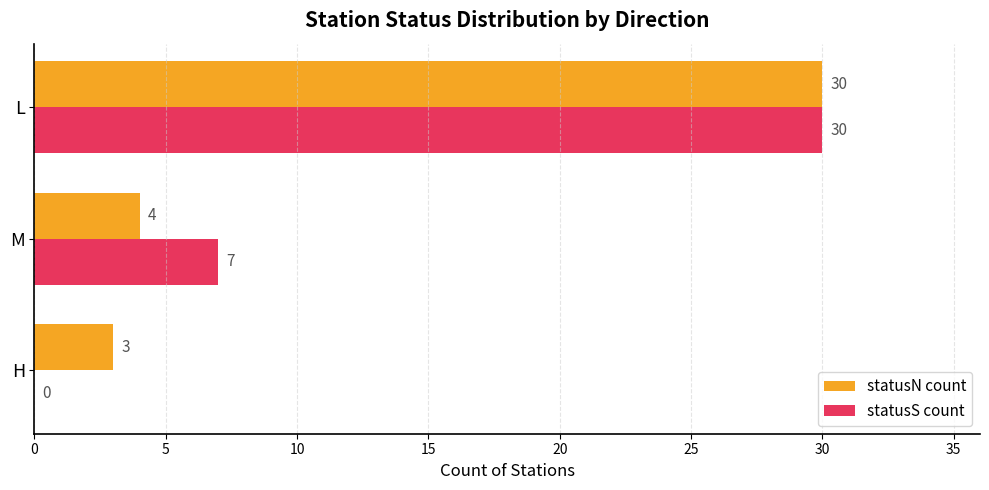

What is the sum of the statusS count values at M and H?

7